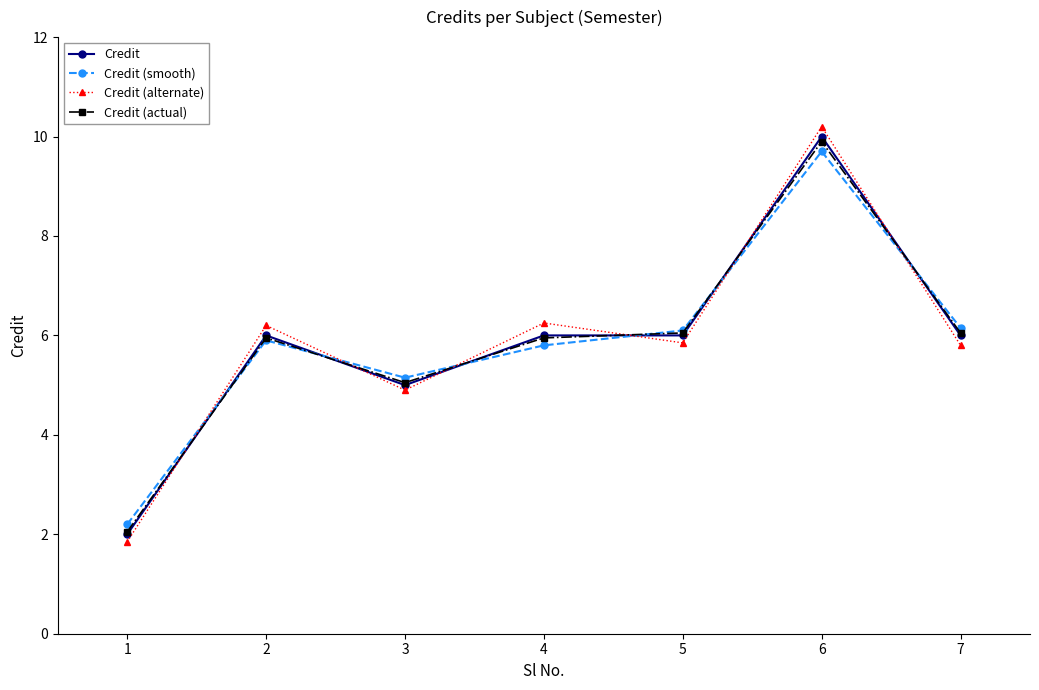

How many lines are shown in the chart?

4